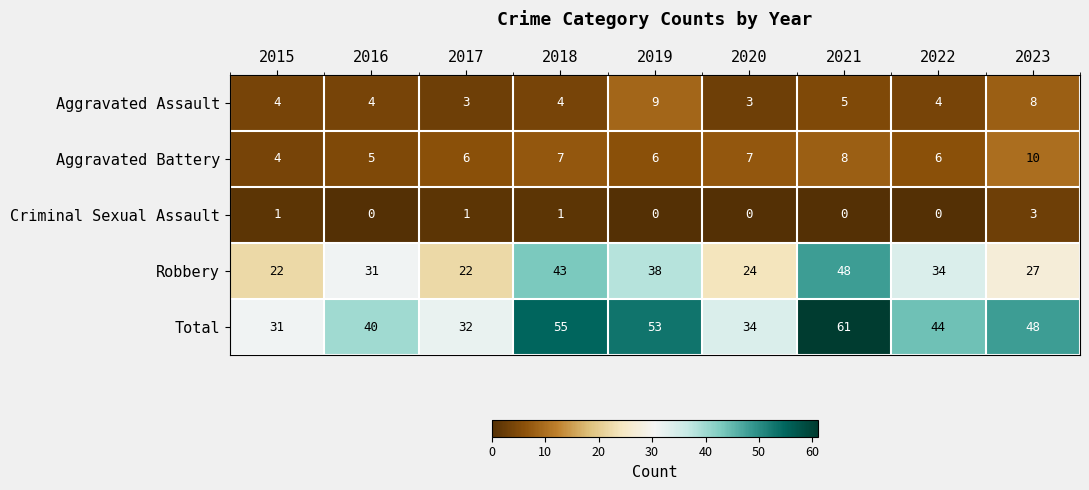

What is the highest value of the Criminal Sexual Assault series?

3